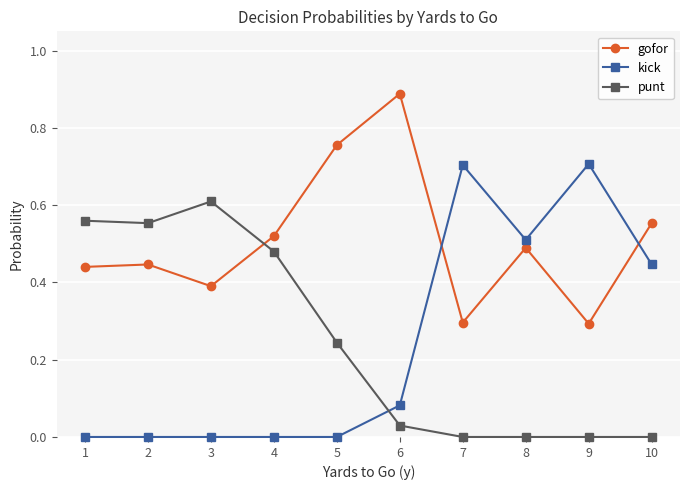

After their last crossing, which series has the higher values: gofor or kick?

gofor